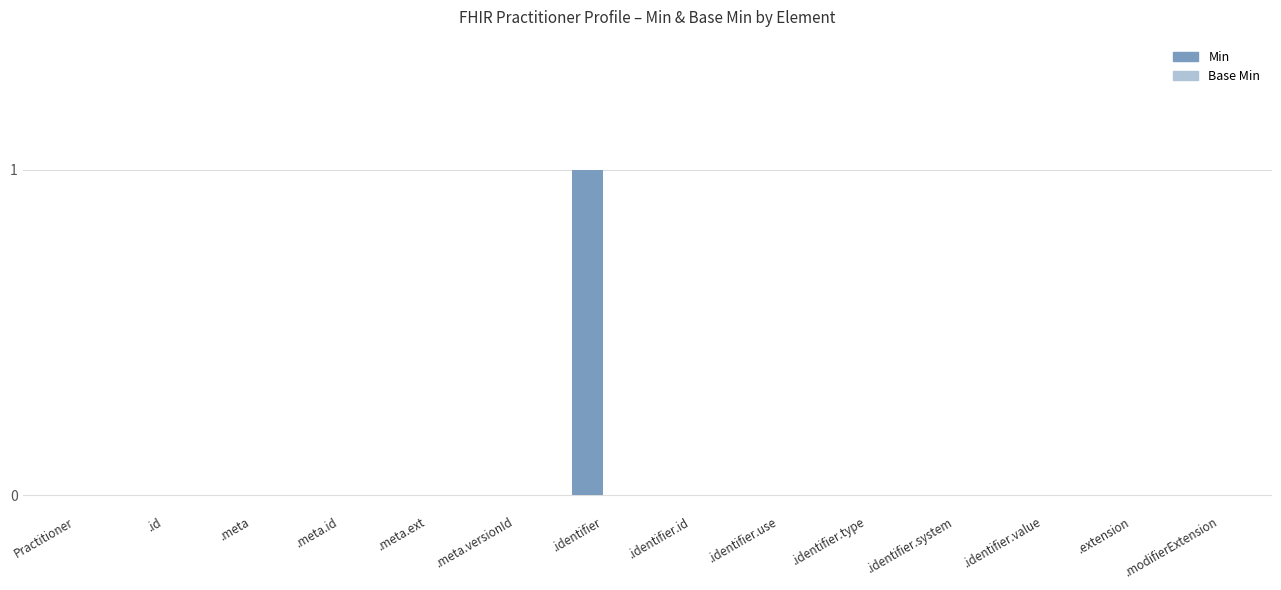

Which category has the highest value across all series?

.identifier